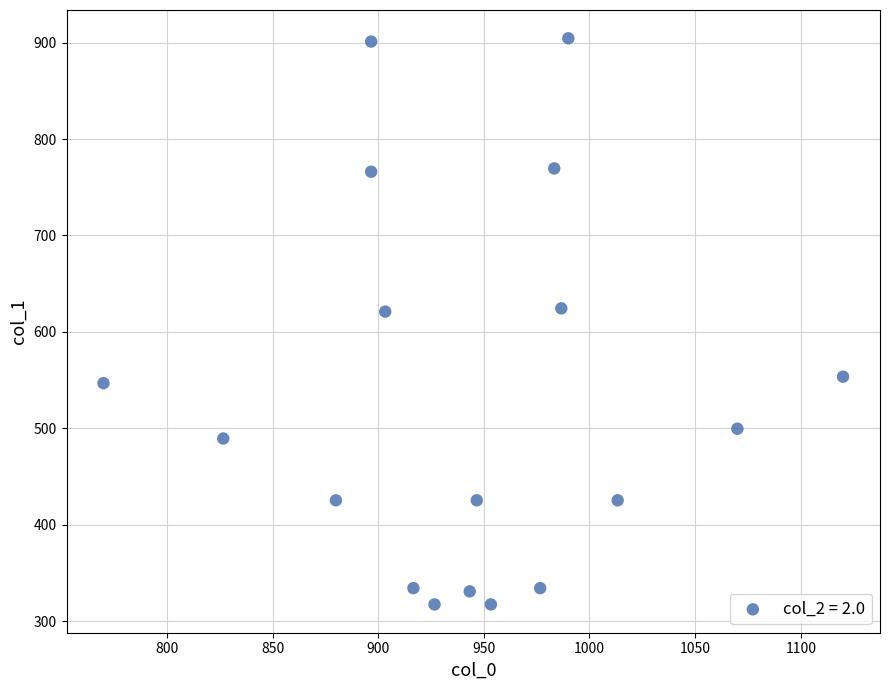

What is the range of X values (max minus min)?

350.0